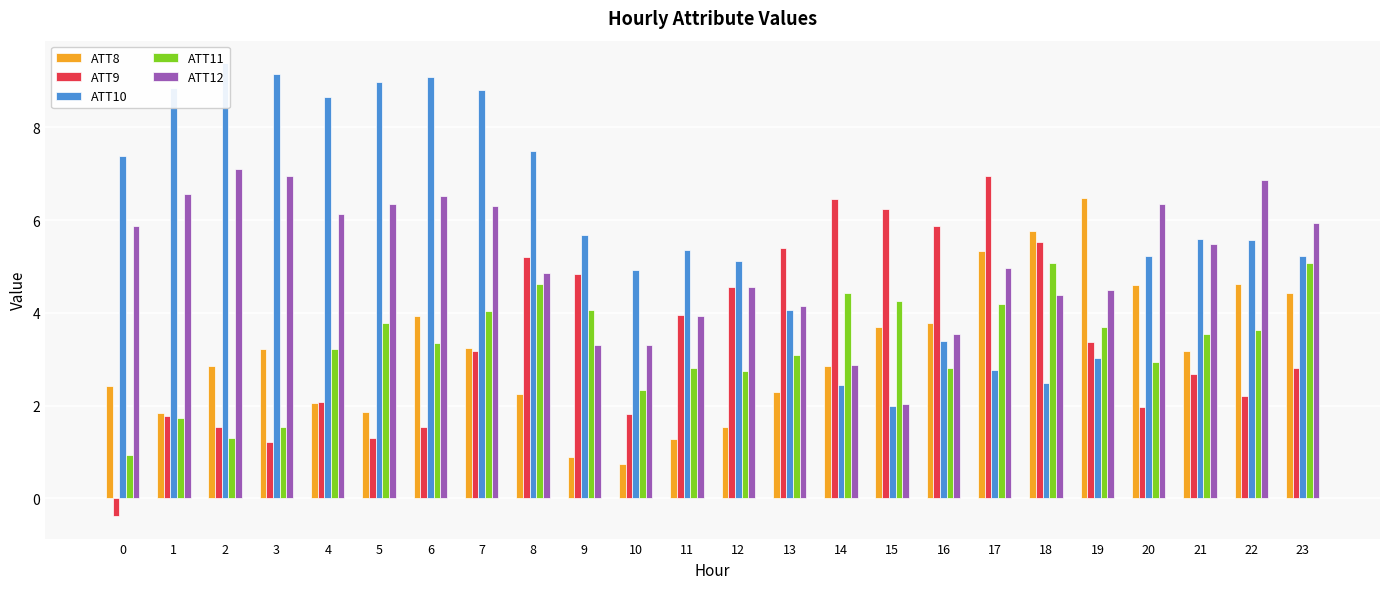

Does the chart contain any negative values?

Yes